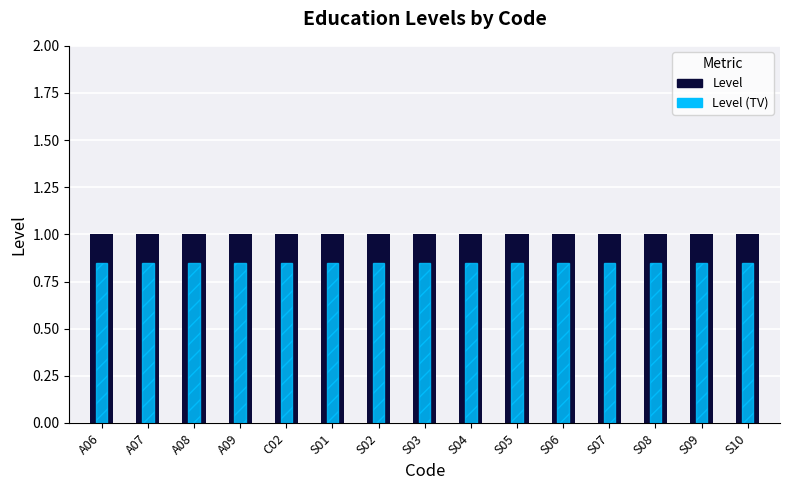

Which series has the largest total across all categories?

Level